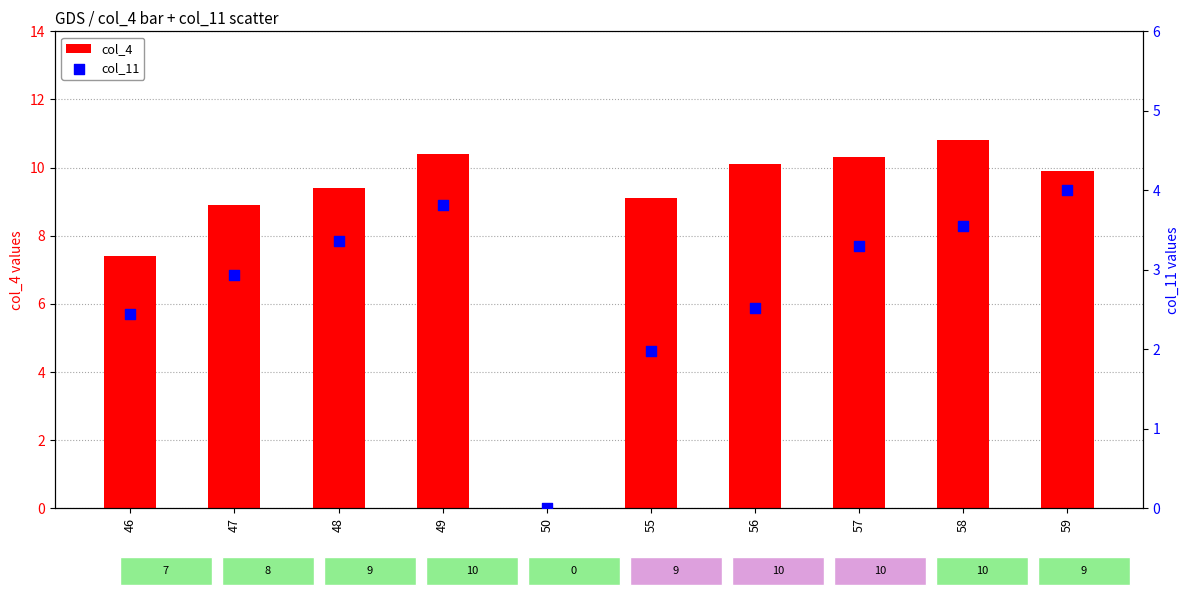

Which series has the largest total across all categories?

col_4